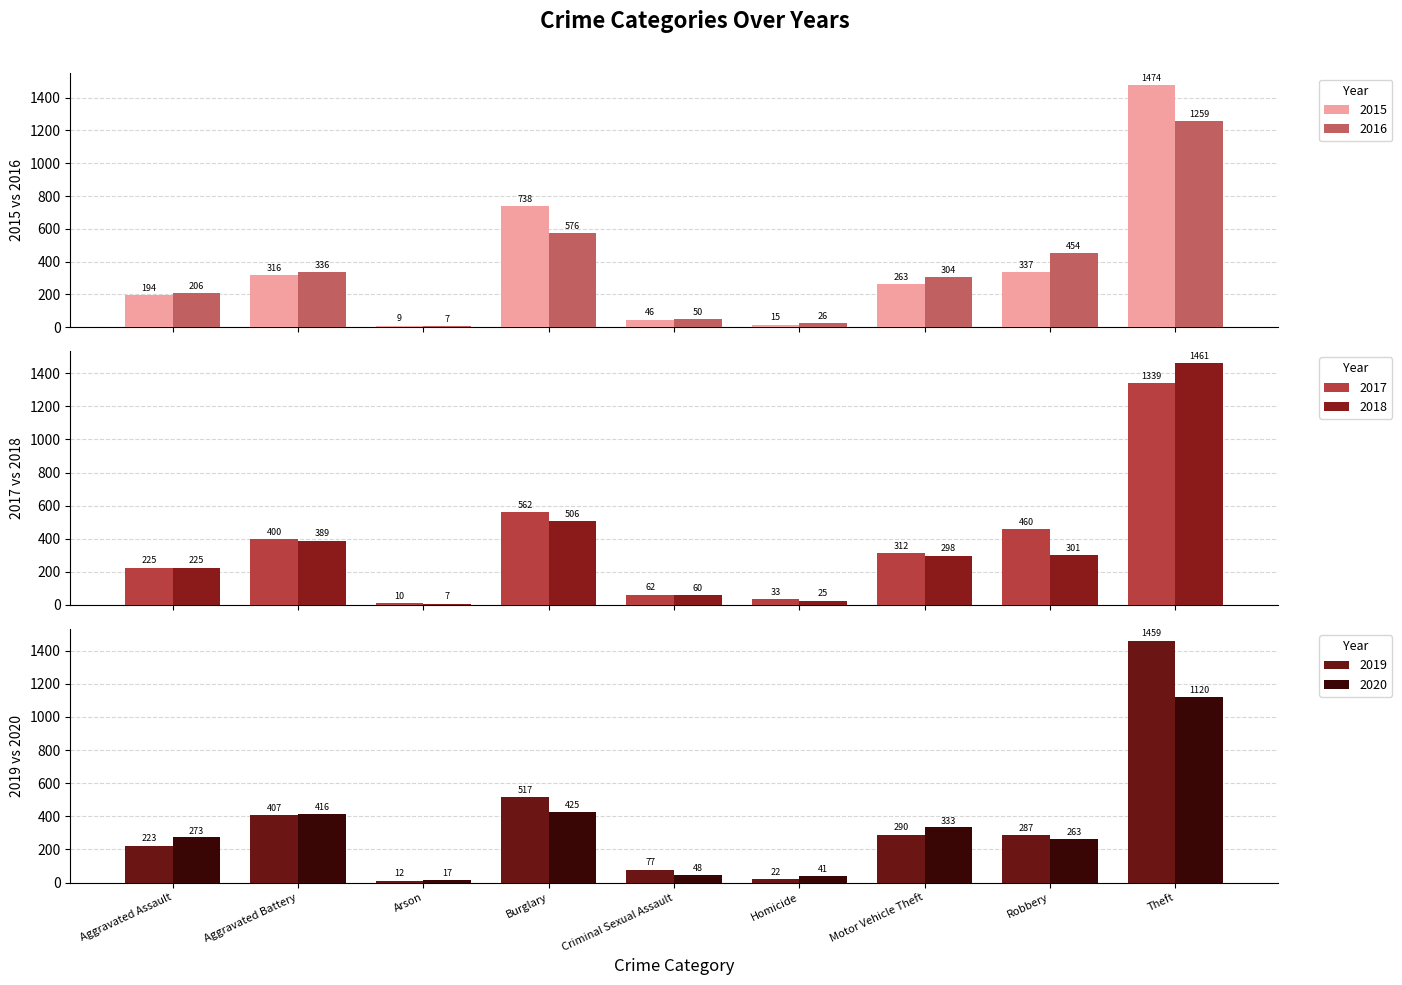

At which category is the sum across all series the highest?

Theft